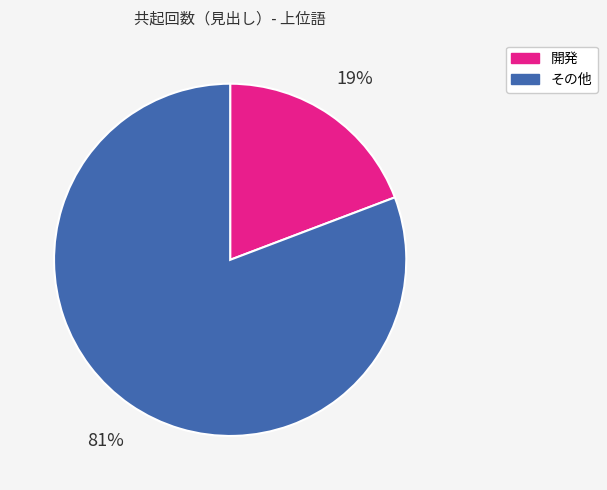

Does any single category account for the majority?

Yes